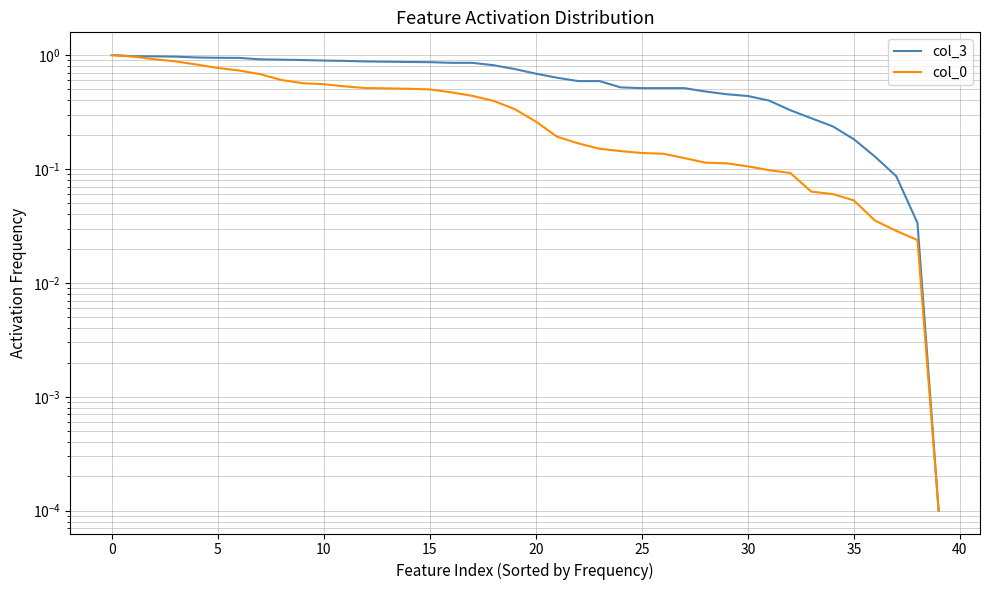

What is the label of the 10th point from the right?

30